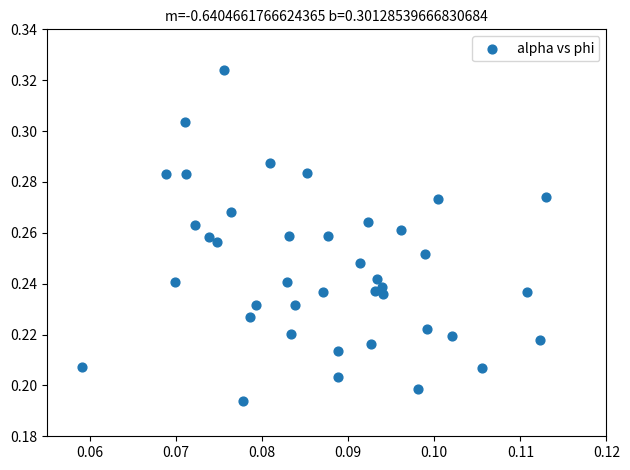

How many points are shown in the scatter plot?

40